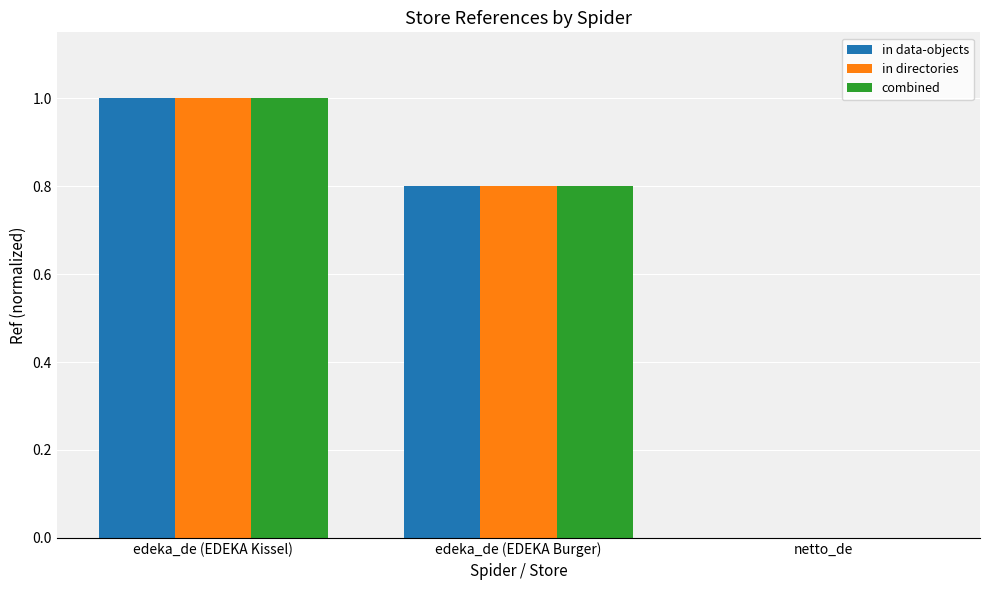

At which category is the sum across all series the highest?

edeka_de (EDEKA Kissel)